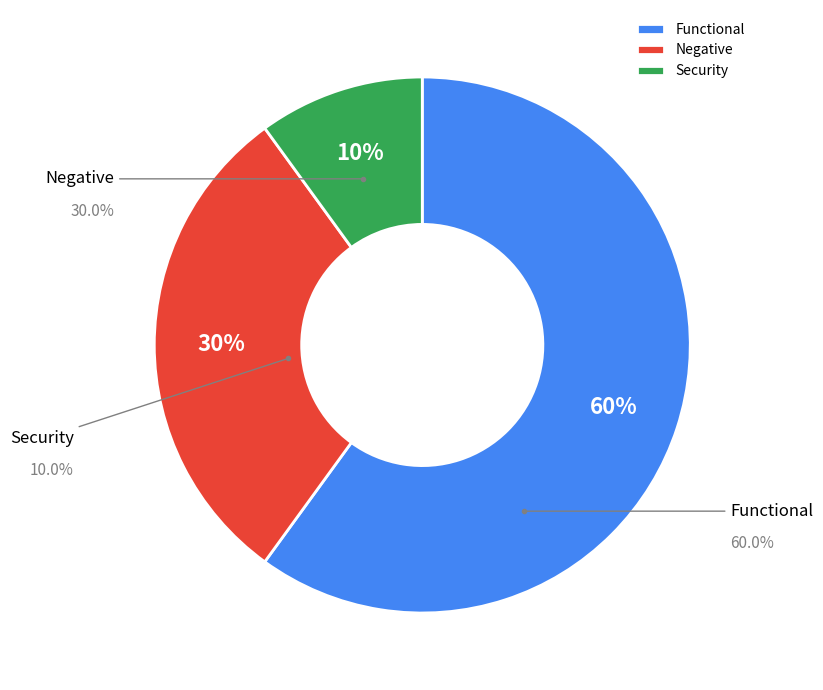

True or false: Functional accounts for 50% of the total.

False